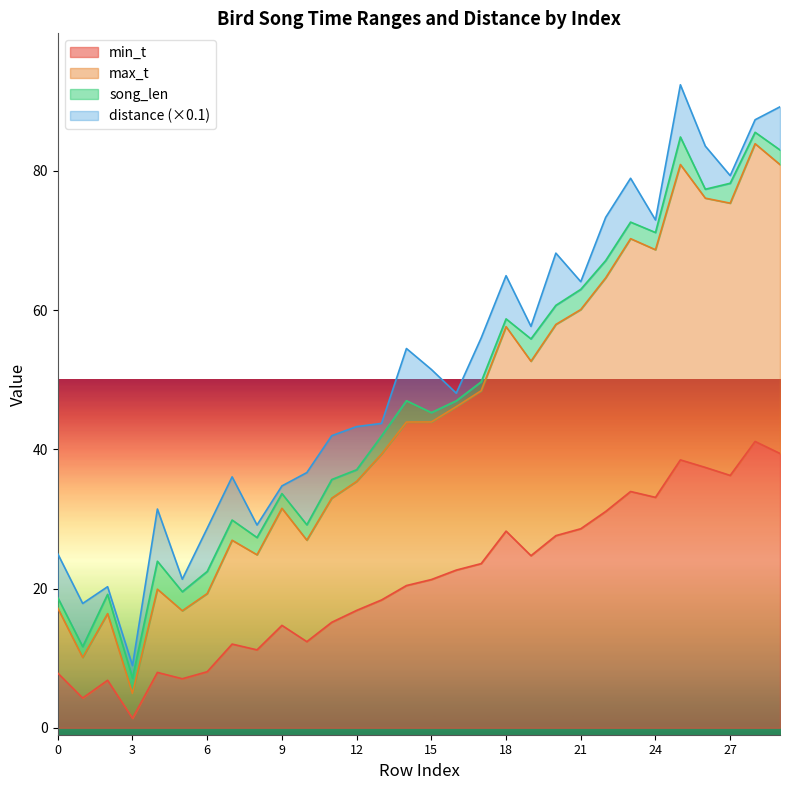

Which category has the lowest value in the max_t series?

3